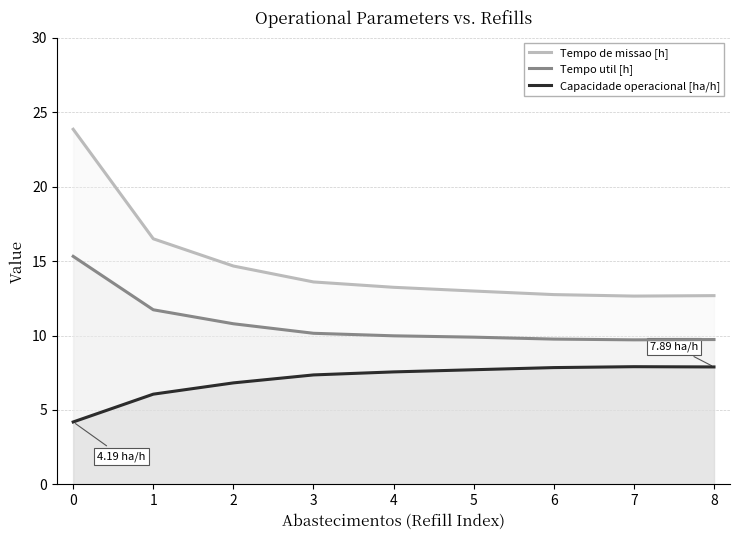

At 2, list the series in order from smallest to largest.

Capacidade operacional [ha/h], Tempo util [h], Tempo de missao [h]